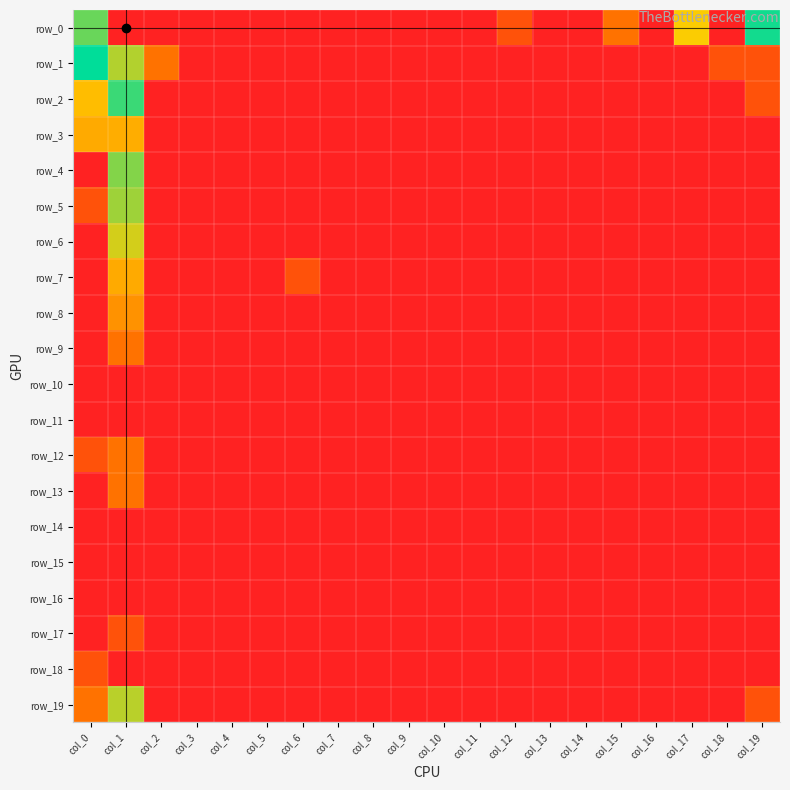

At which category is the sum across all series the highest?

col_1